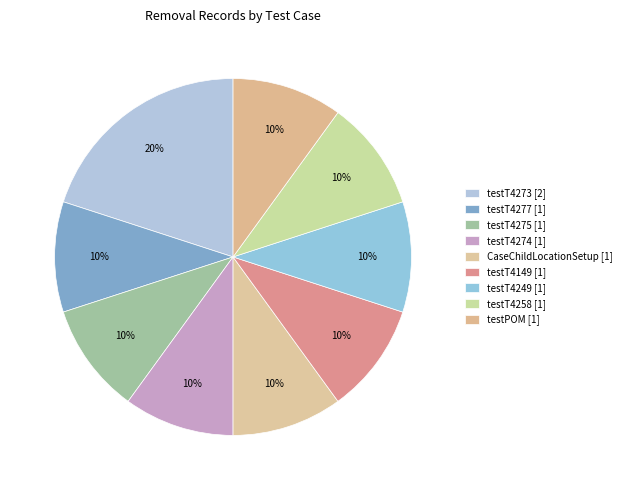

How many segments does this pie chart have?

9